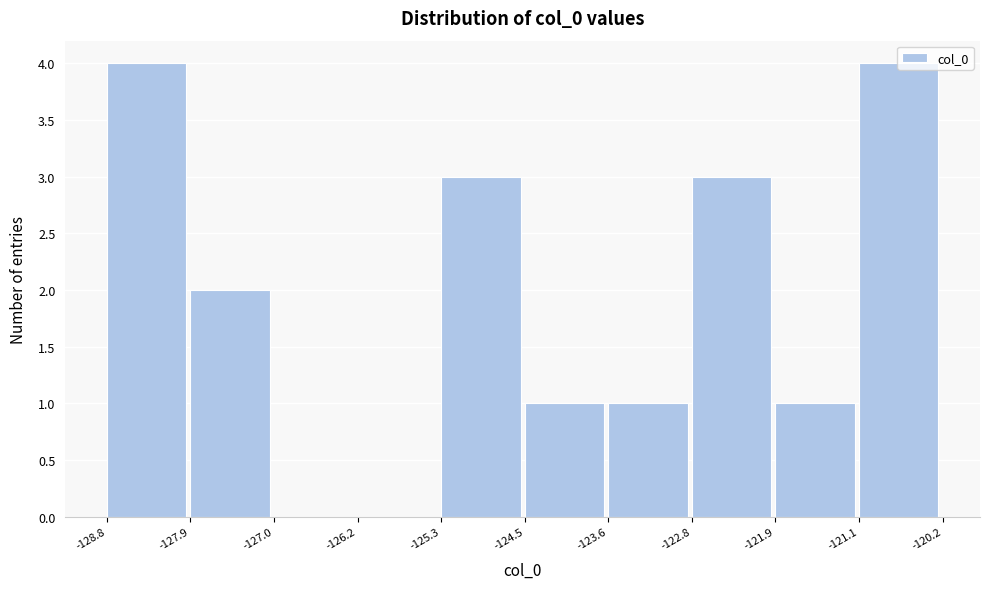

Reading left to right, list every bar in this chart as the range it spans on the x-axis followed by its height. The values are not printed on the chart, so give them approximately, as read against the axis.

-128.8 to -127.9: 4
-127.9 to -127.0: 2
-127.0 to -126.2: 0
-126.2 to -125.3: 0
-125.3 to -124.5: 3
-124.5 to -123.6: 1
-123.6 to -122.8: 1
-122.8 to -121.9: 3
-121.9 to -121.1: 1
-121.1 to -120.2: 4